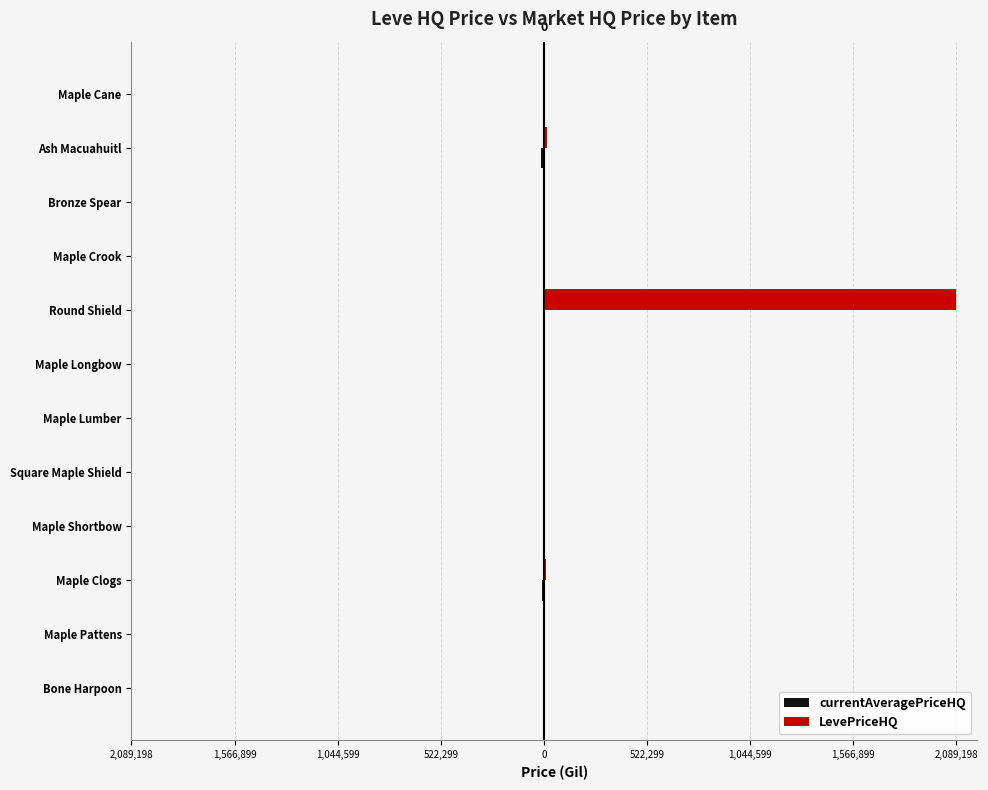

How many data points in currentAveragePriceHQ are less than -570?

7